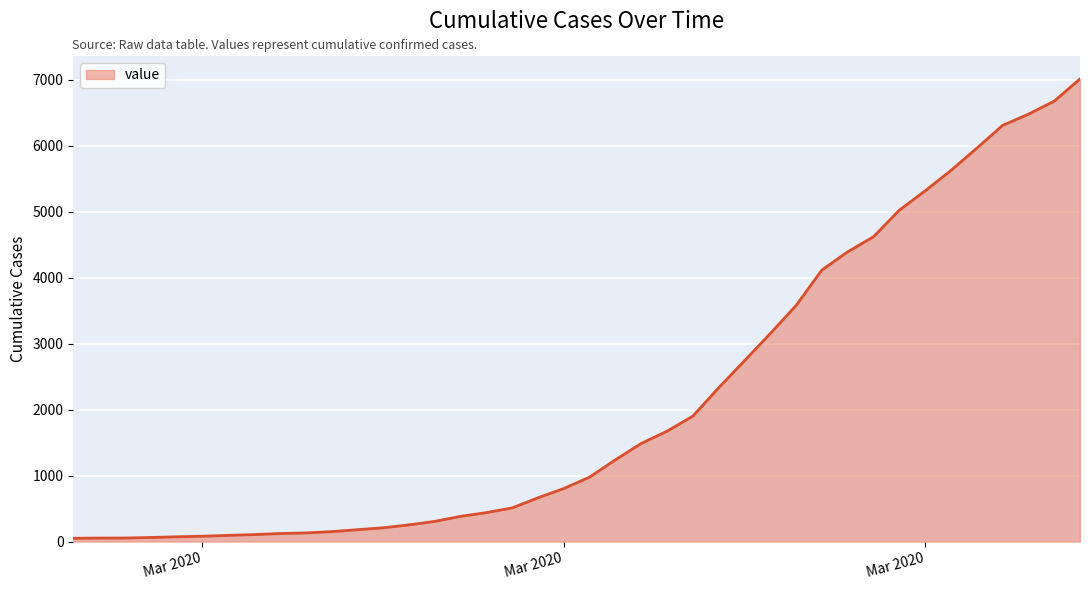

What is the difference between the maximum and minimum values?

6963